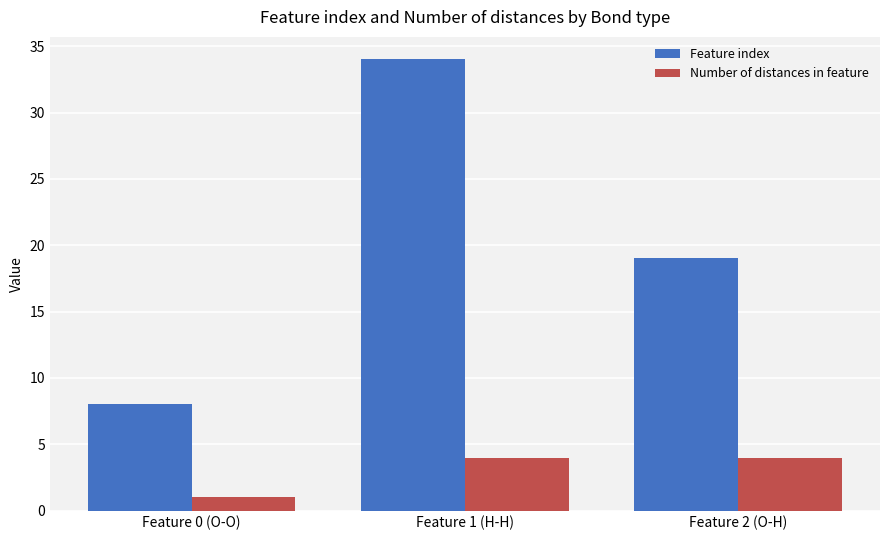

Count the Number of distances in feature values in the range 1 to 4.

3